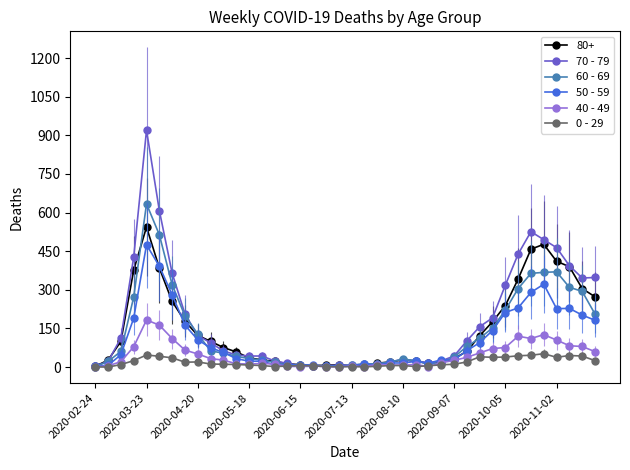

True or false: 0 - 29 has more than 0 points higher than both neighbors.

True